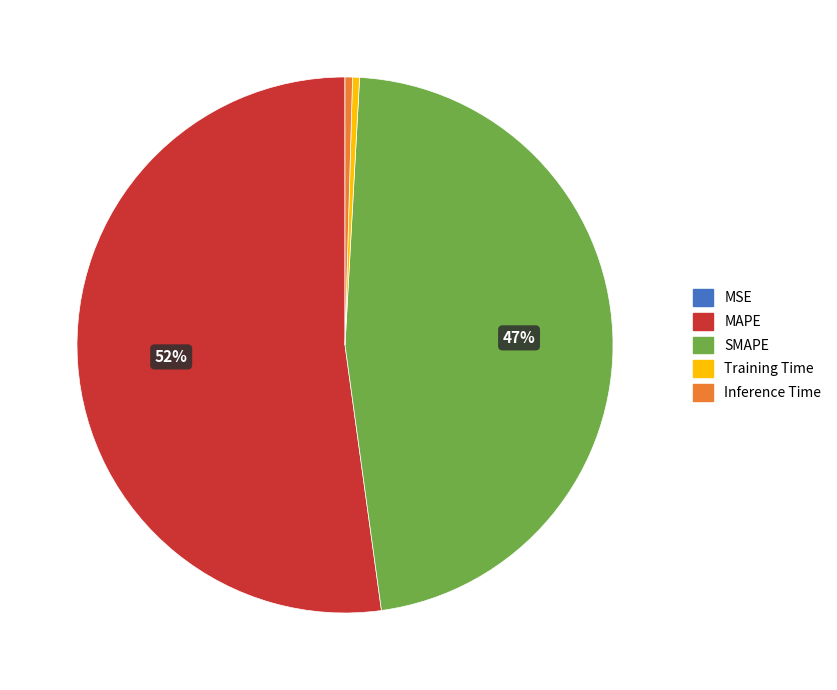

The SMAPE slice represents 47% of the pie. True or false?

True